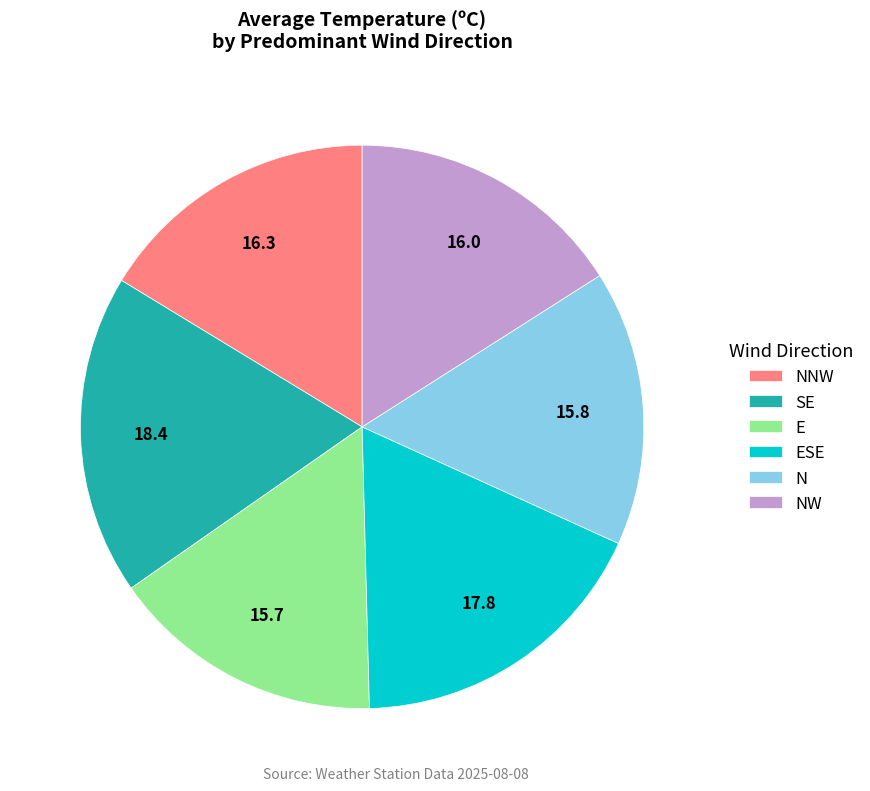

Is the sum of E and ESE greater than half?

No